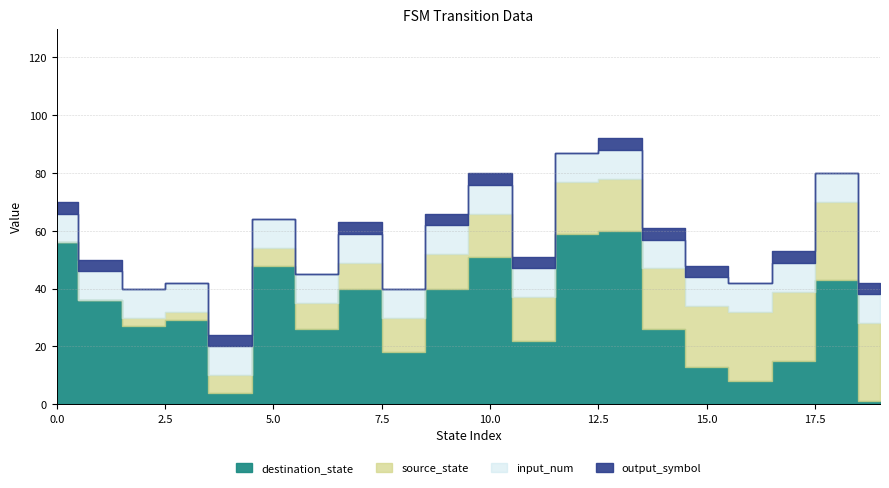

What is the sum of all destination_state values?

622